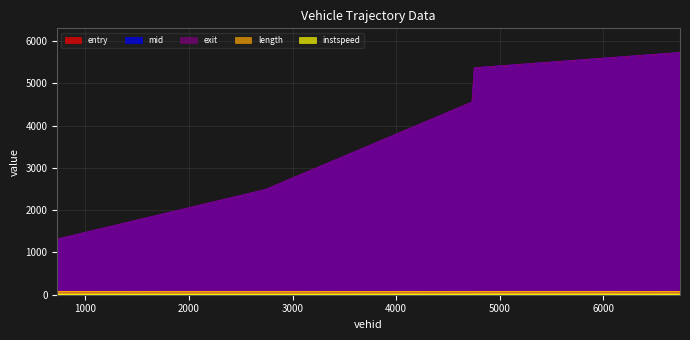

At which category is the sum across all series the highest?

6740.0